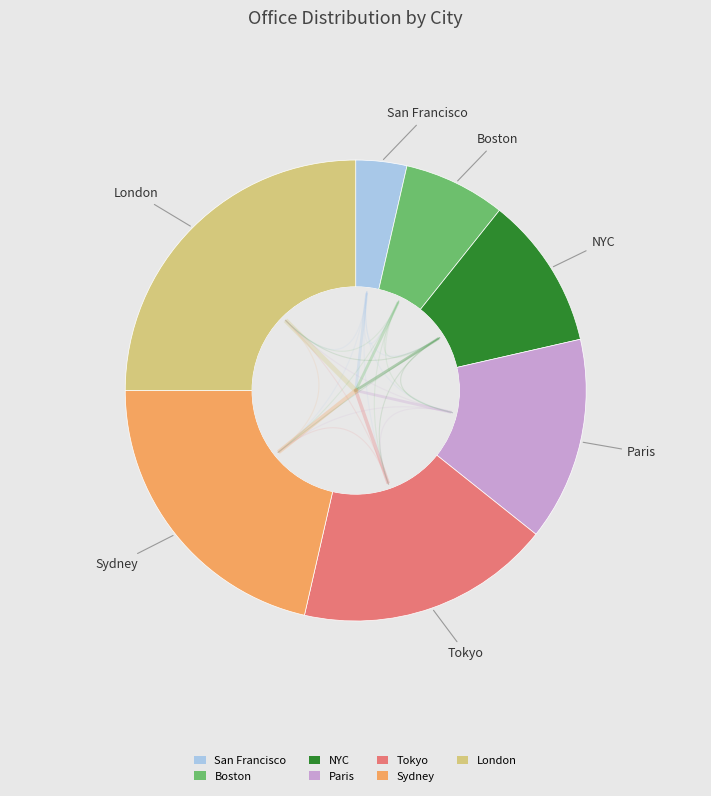

Is it true that Tokyo is 26% of the pie?

False